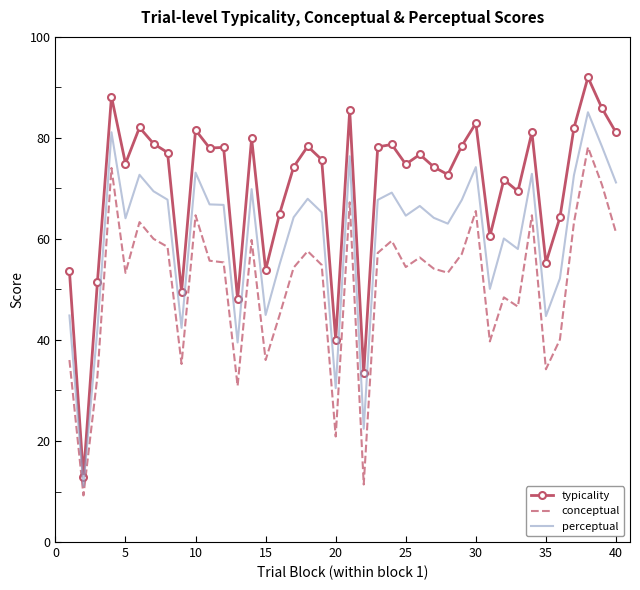

What is the average value of the typicality series?

70.0